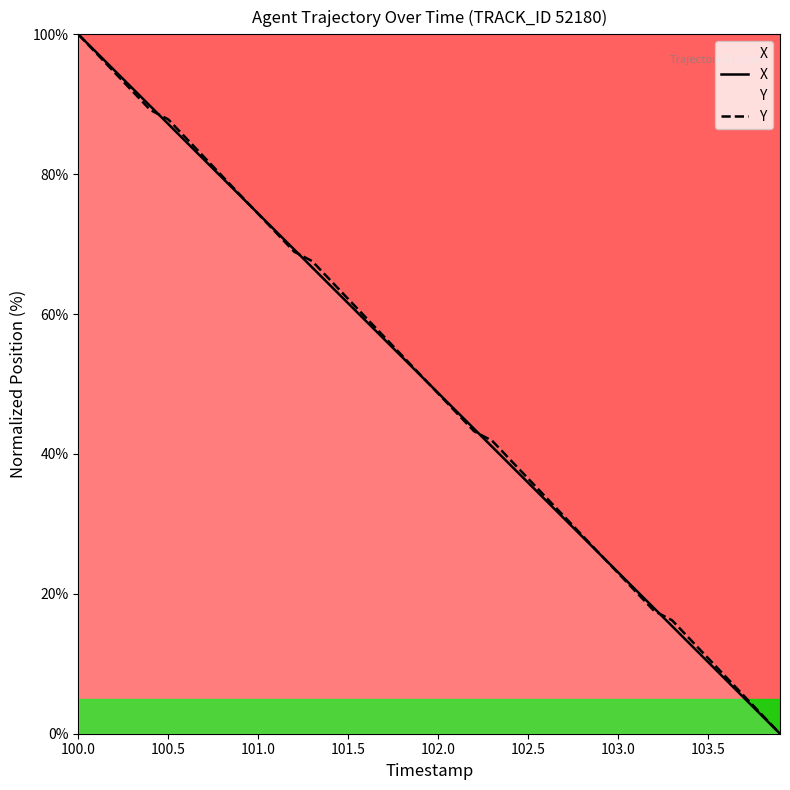

Which category has the highest value in the Y series?

100.0